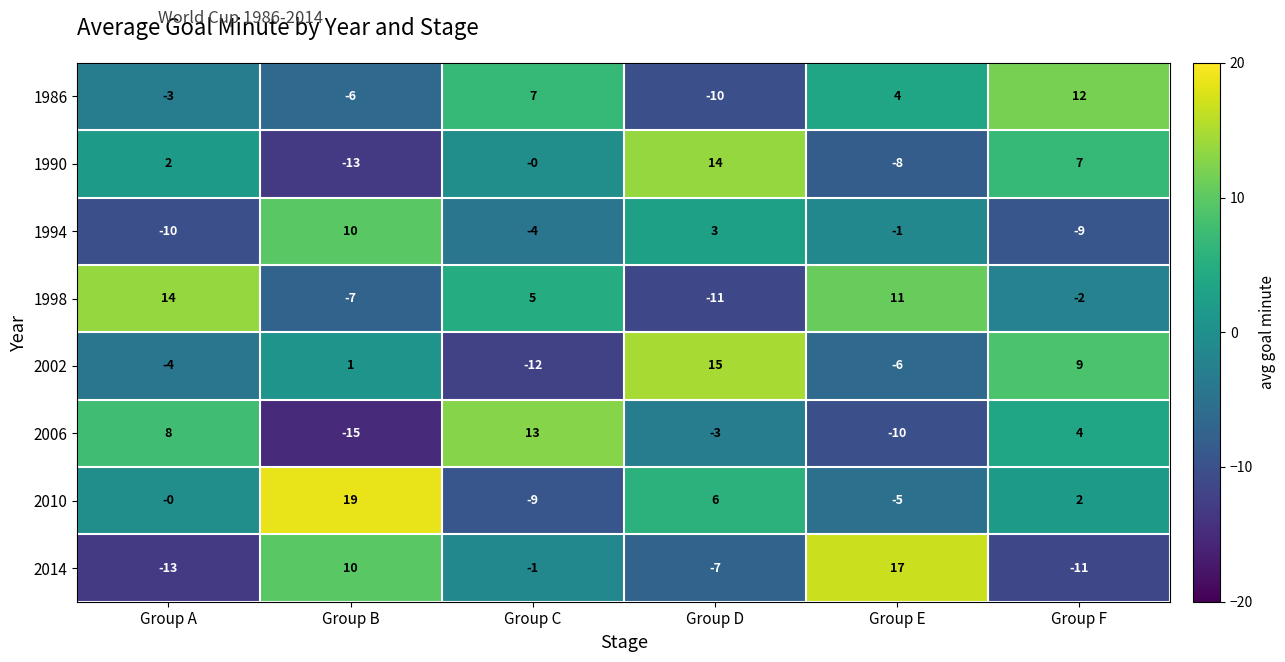

Count the number of categories in the chart.

6